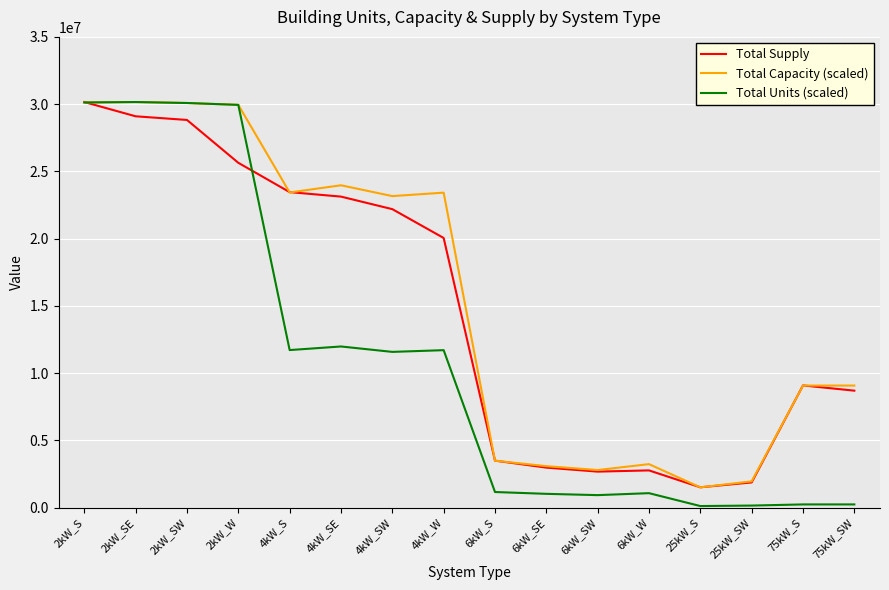

How many lines are shown in the chart?

3